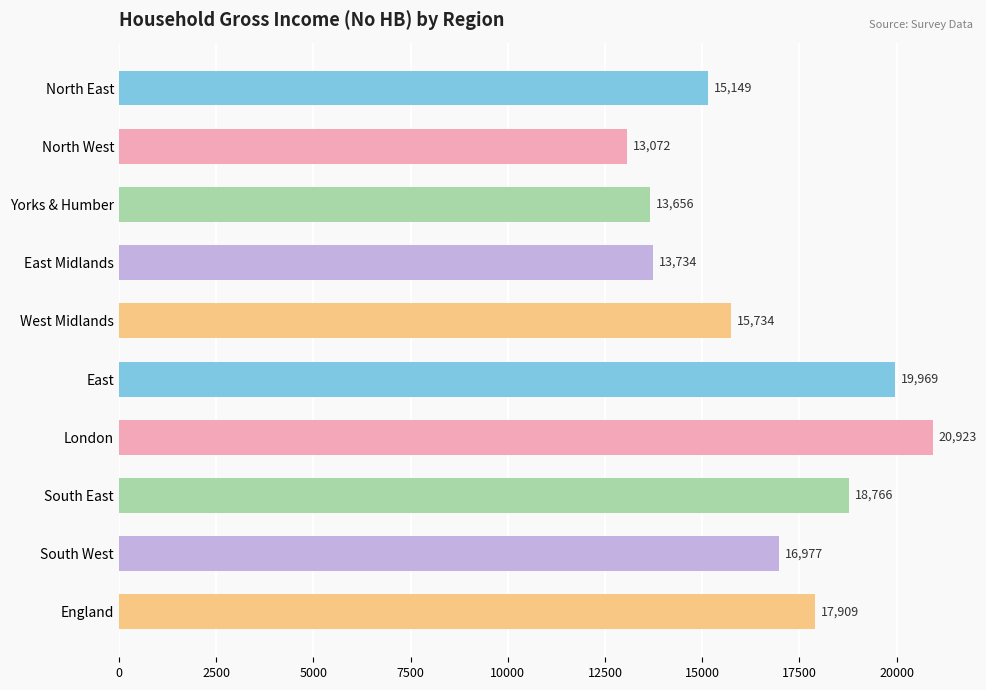

List the labels in order of value, smallest first.

North West, Yorks & Humber, East Midlands, North East, West Midlands, South West, England, South East, East, London